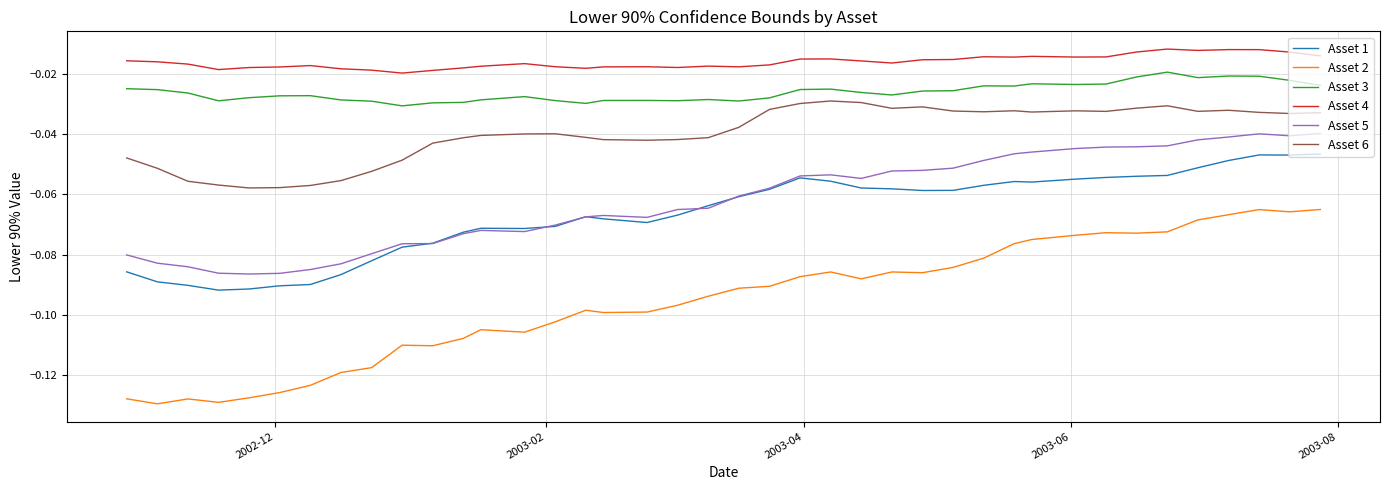

True or false: Asset 2 and Asset 1 intersect in this chart.

False